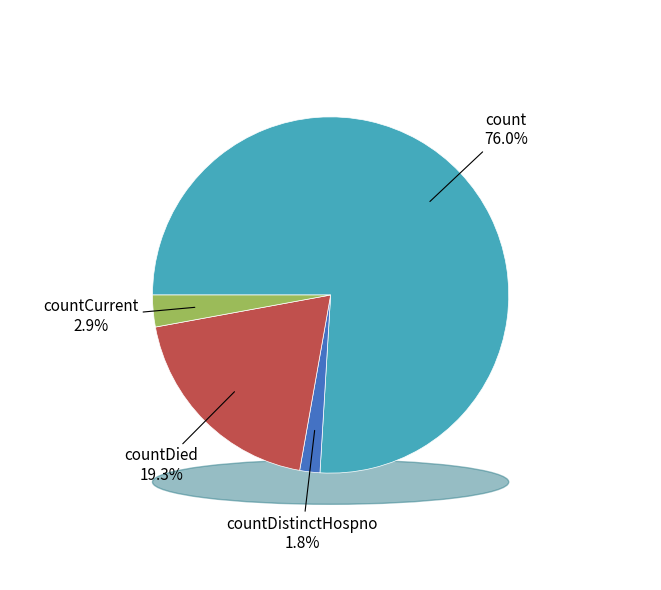

To the nearest percent, what percentage of the pie is countCurrent?

3%